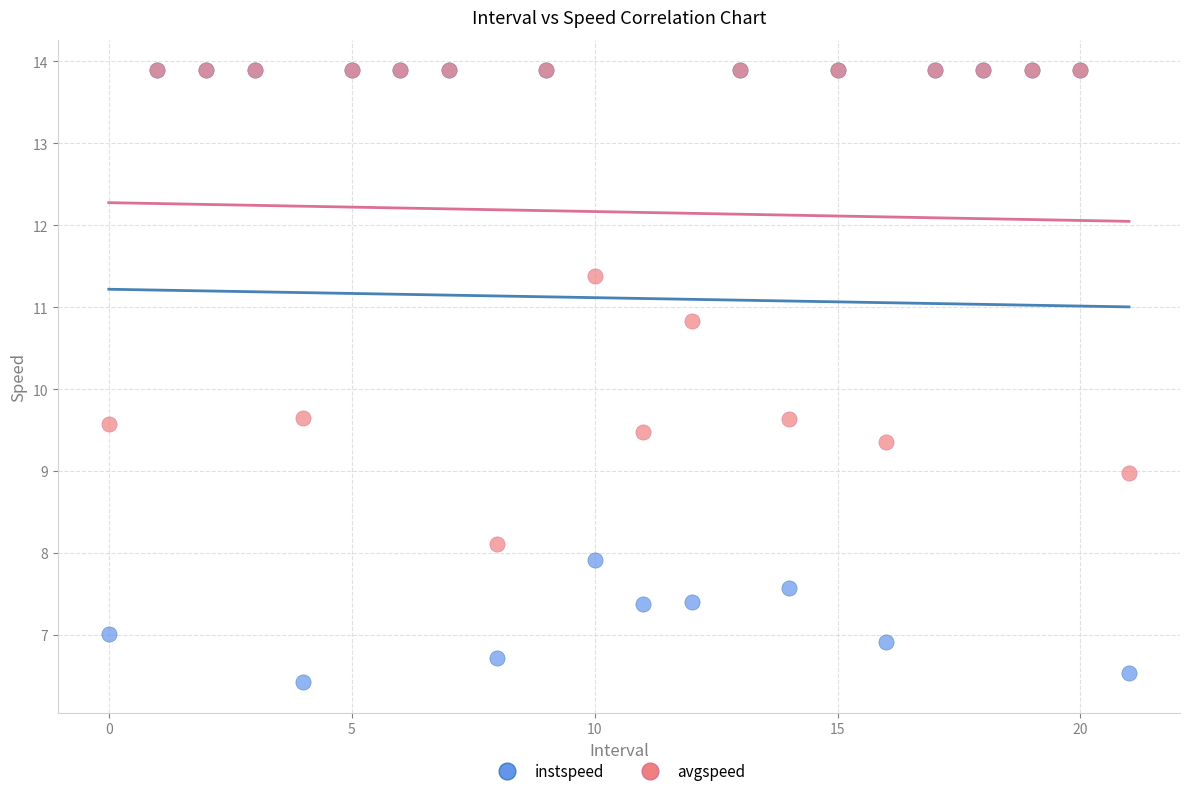

Which series has the largest Y range (max minus min)?

instspeed